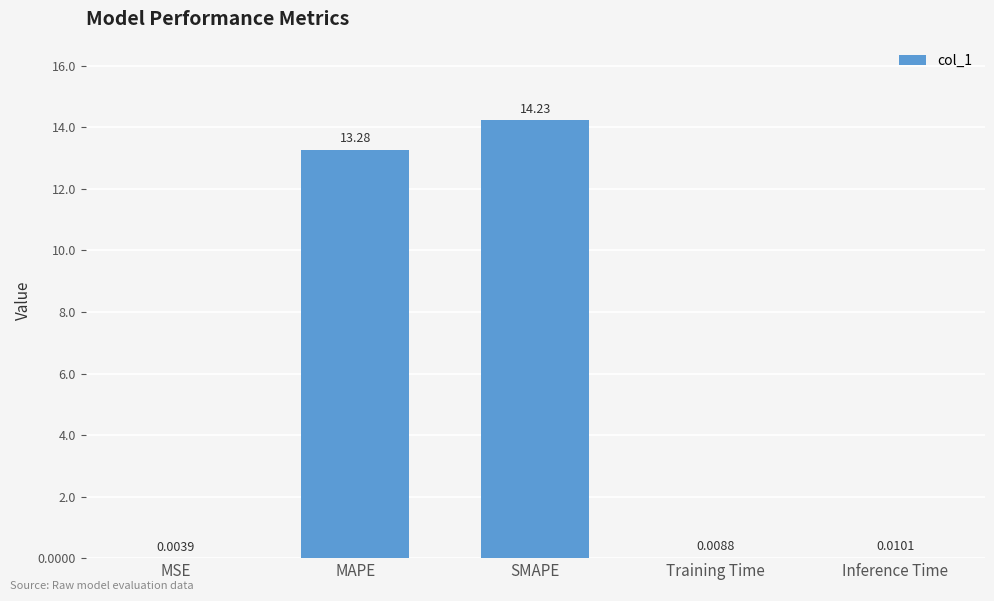

At which label is the value closest to 7?

MAPE